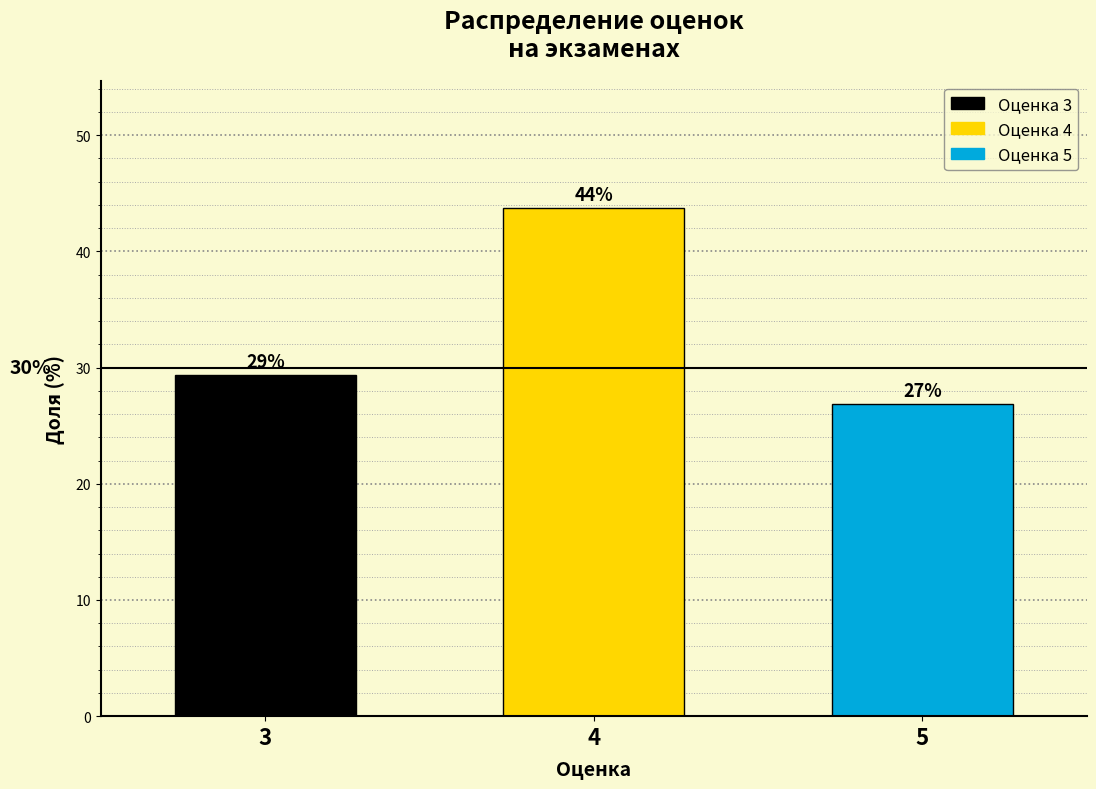

Are the bars horizontal?

No